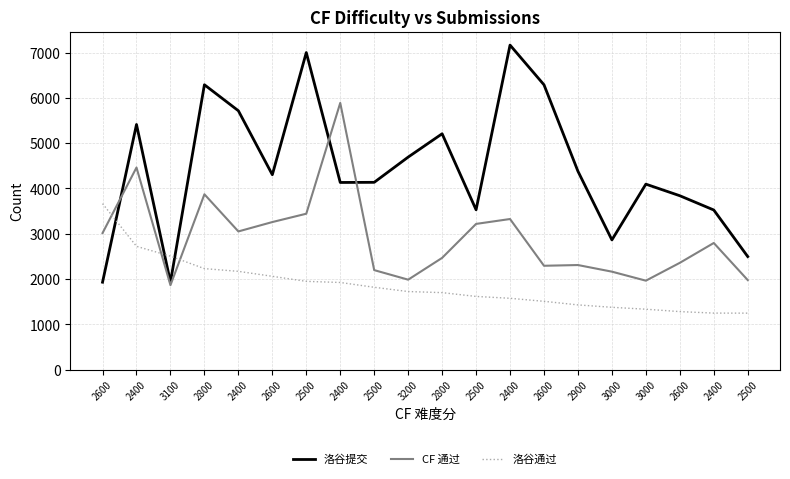

How many lines are shown in the chart?

3